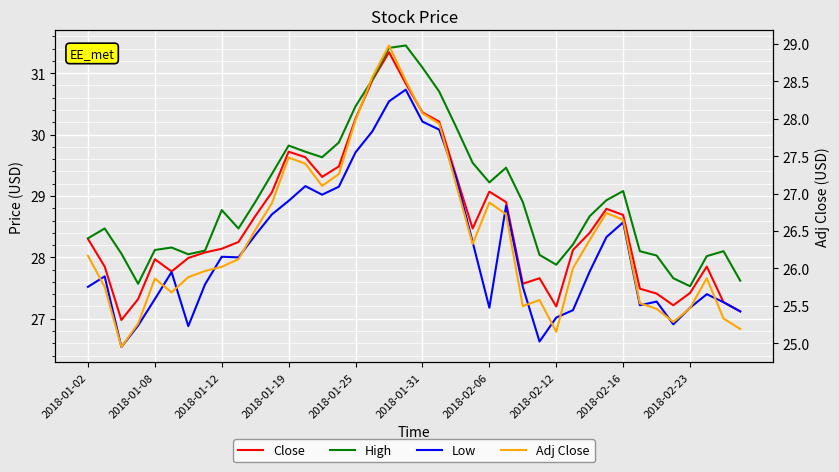

In High, how many points are lower than both neighbors (excluding endpoints)?

7